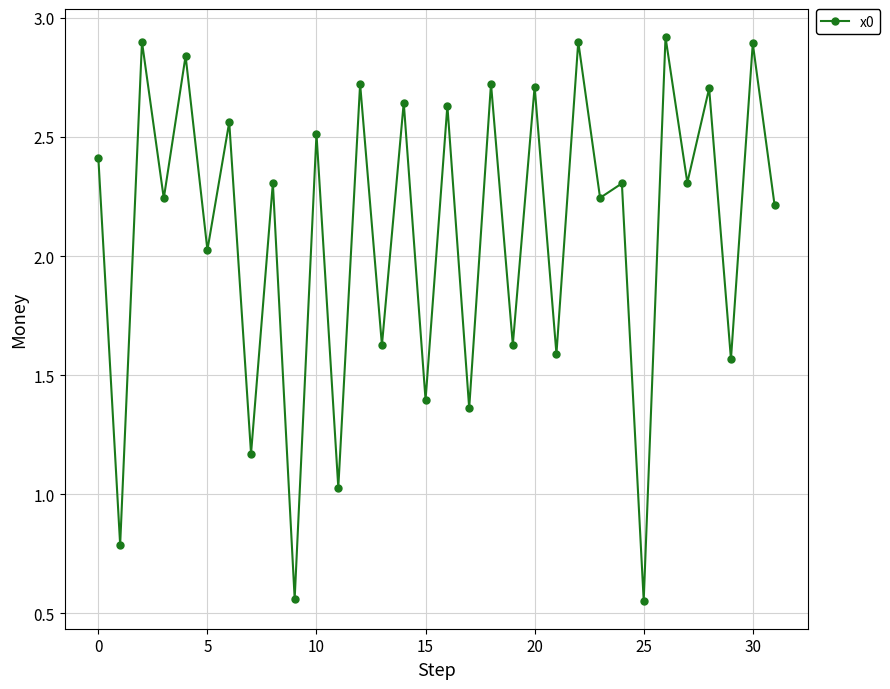

What is the difference between the second highest and second lowest values?

2.3